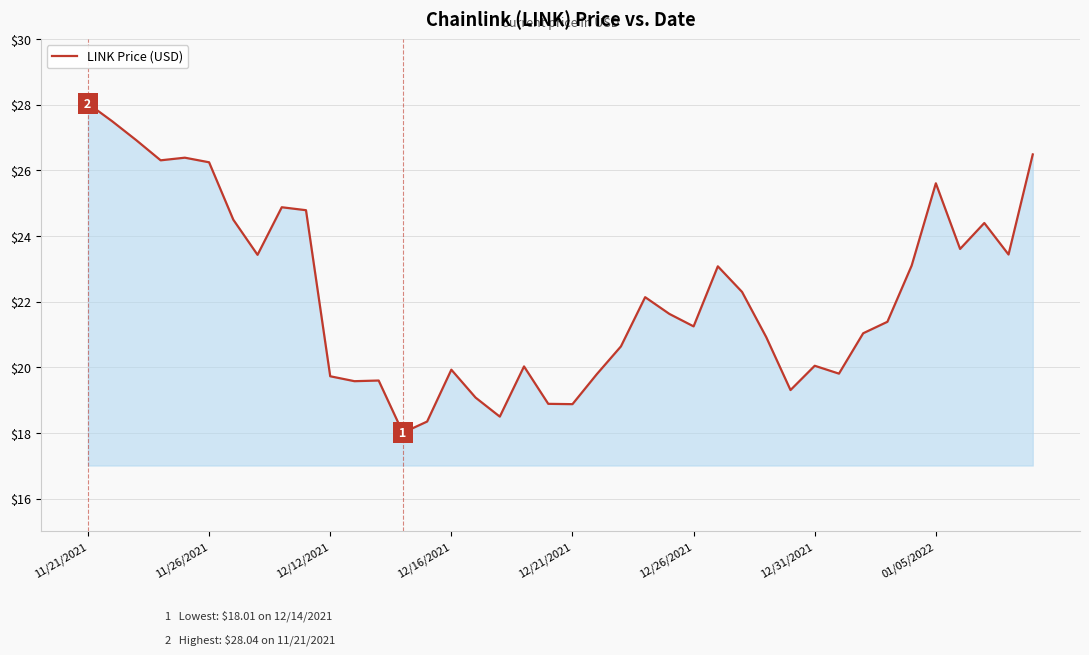

What is the greatest value displayed?

28.0